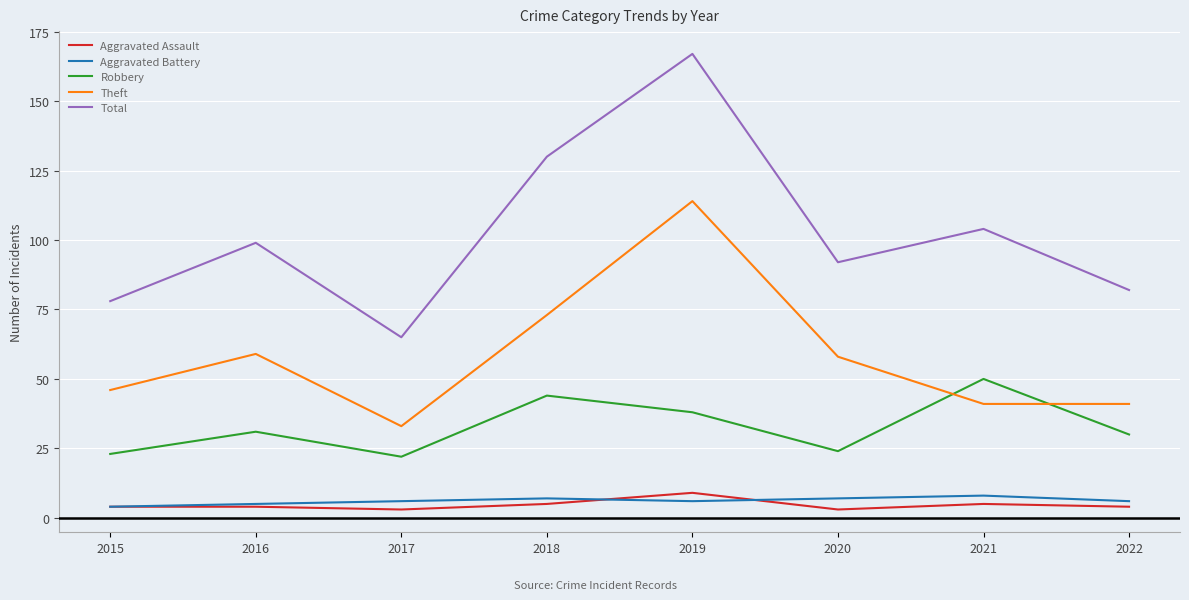

How many distinct data groups are displayed?

5